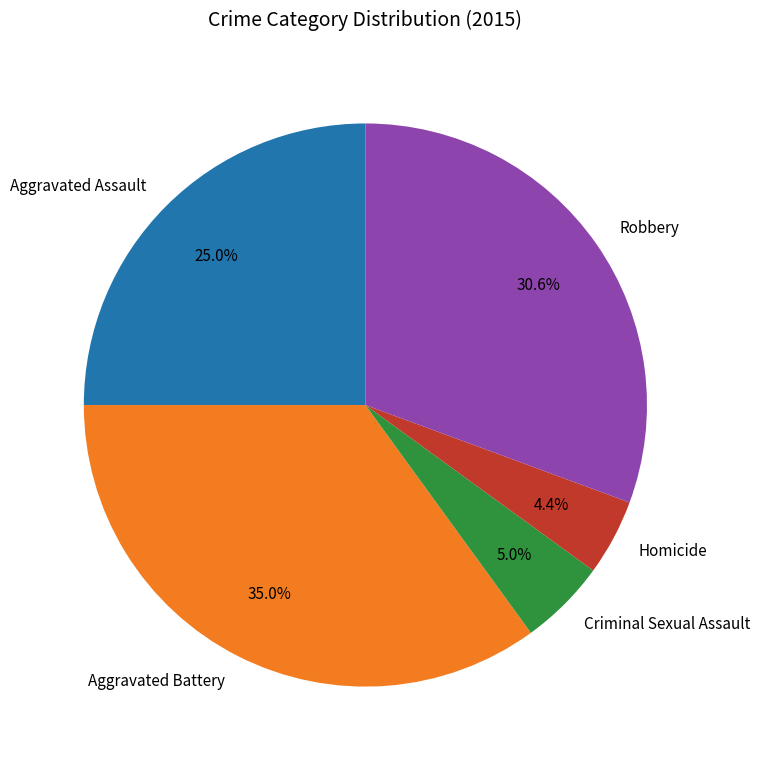

To the nearest percent, what portion does Aggravated Battery represent?

35%